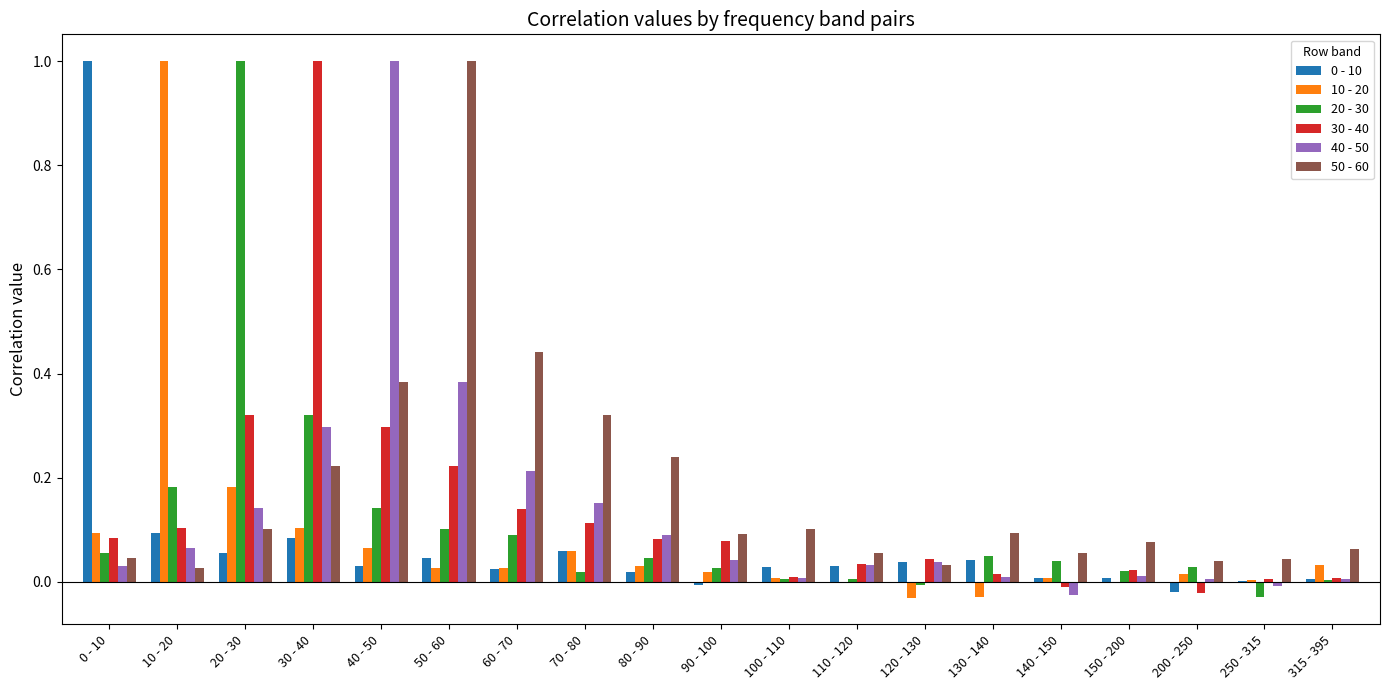

Which series has the largest total across all categories?

50 - 60